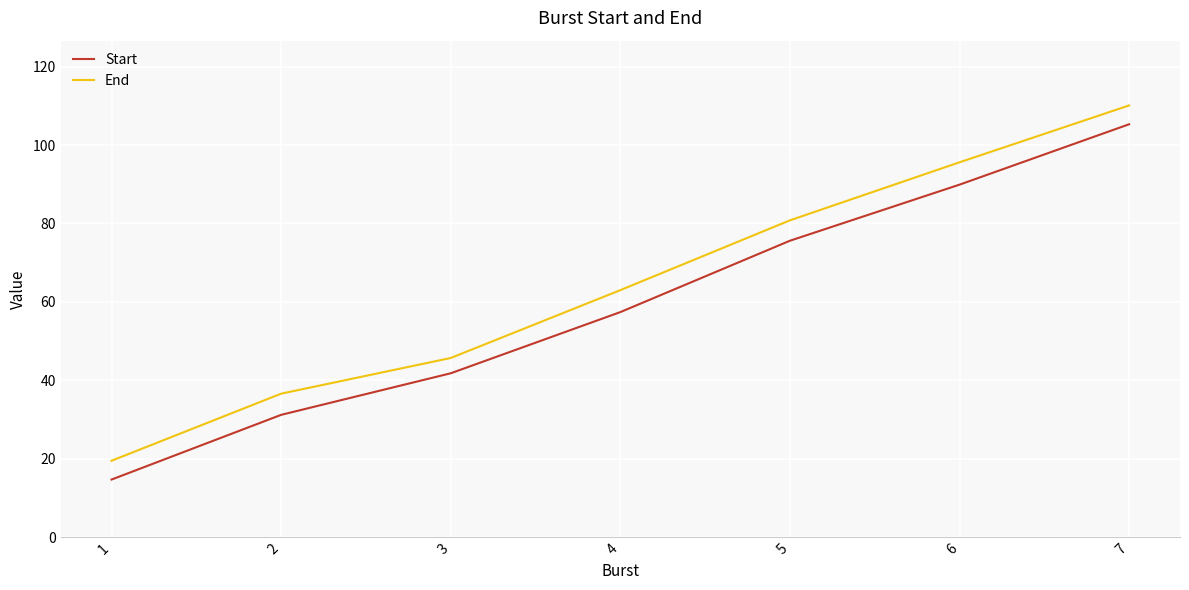

What is the total value across all series at 2?

67.8